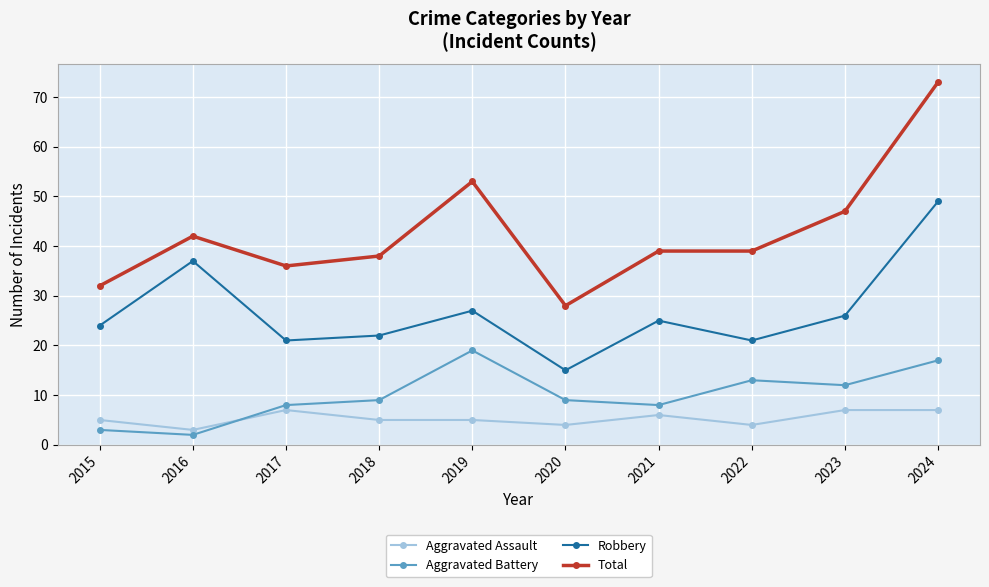

Count the number of categories in the chart.

10